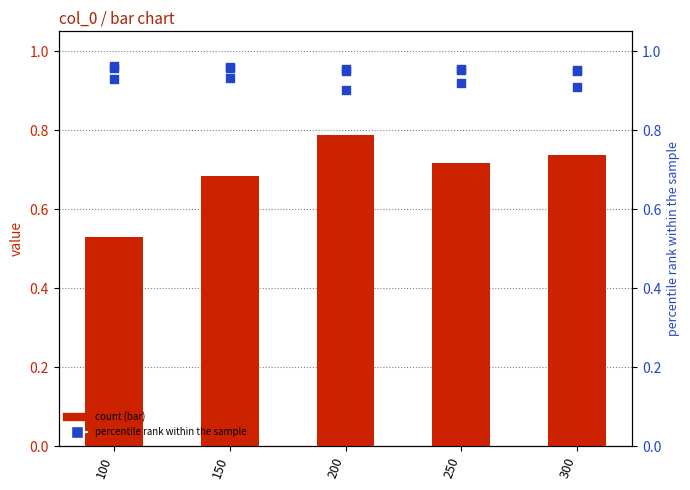

Is the value of col 8 at 200 greater than the value of col 12 at 150?

No